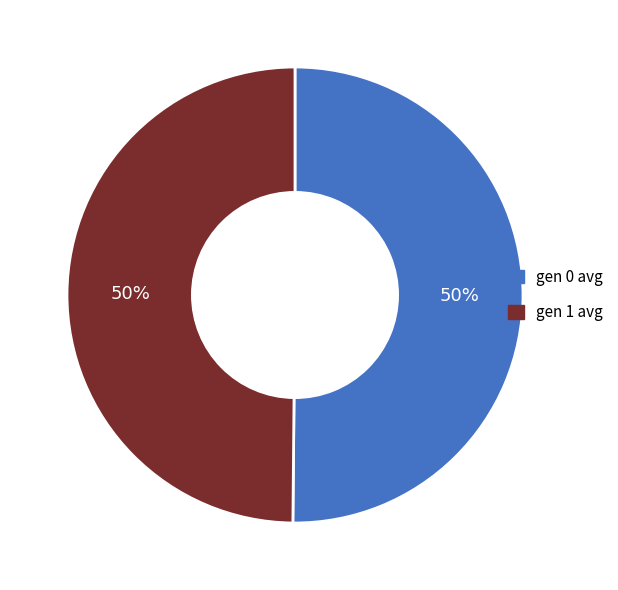

Approximately how many times larger is the value at gen 0 avg compared to gen 1 avg?

1.0